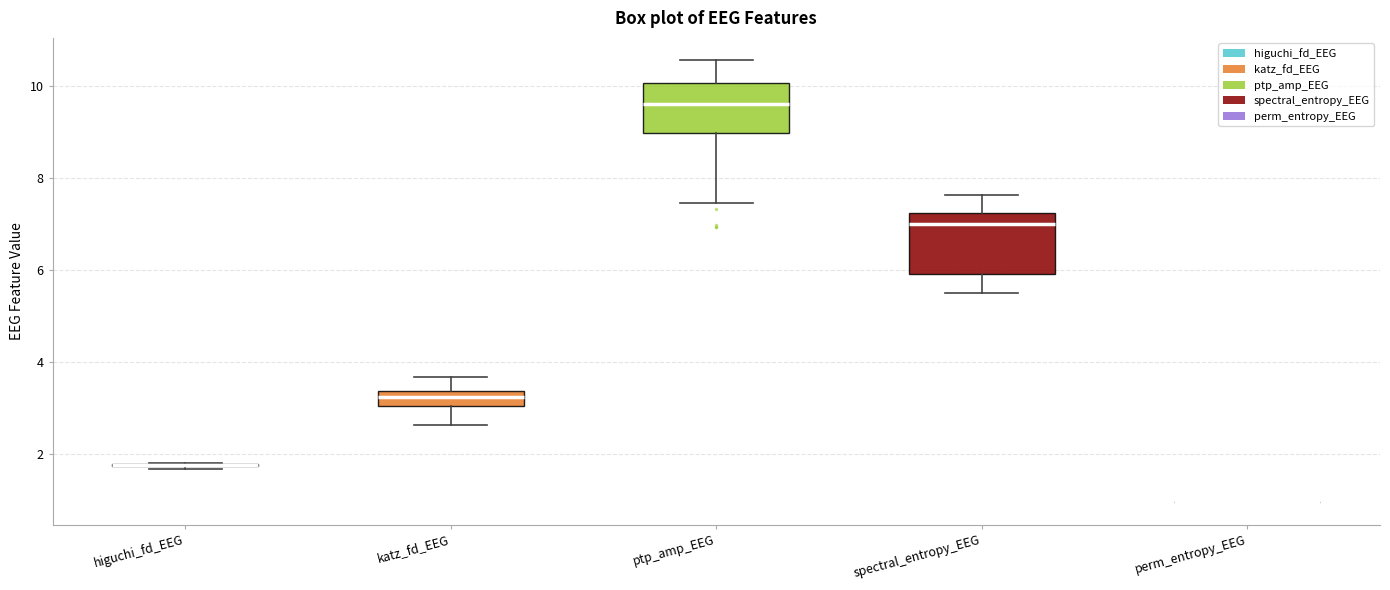

Comparing the boxes themselves (not the whiskers), which one is the tallest?

spectral_entropy_EEG